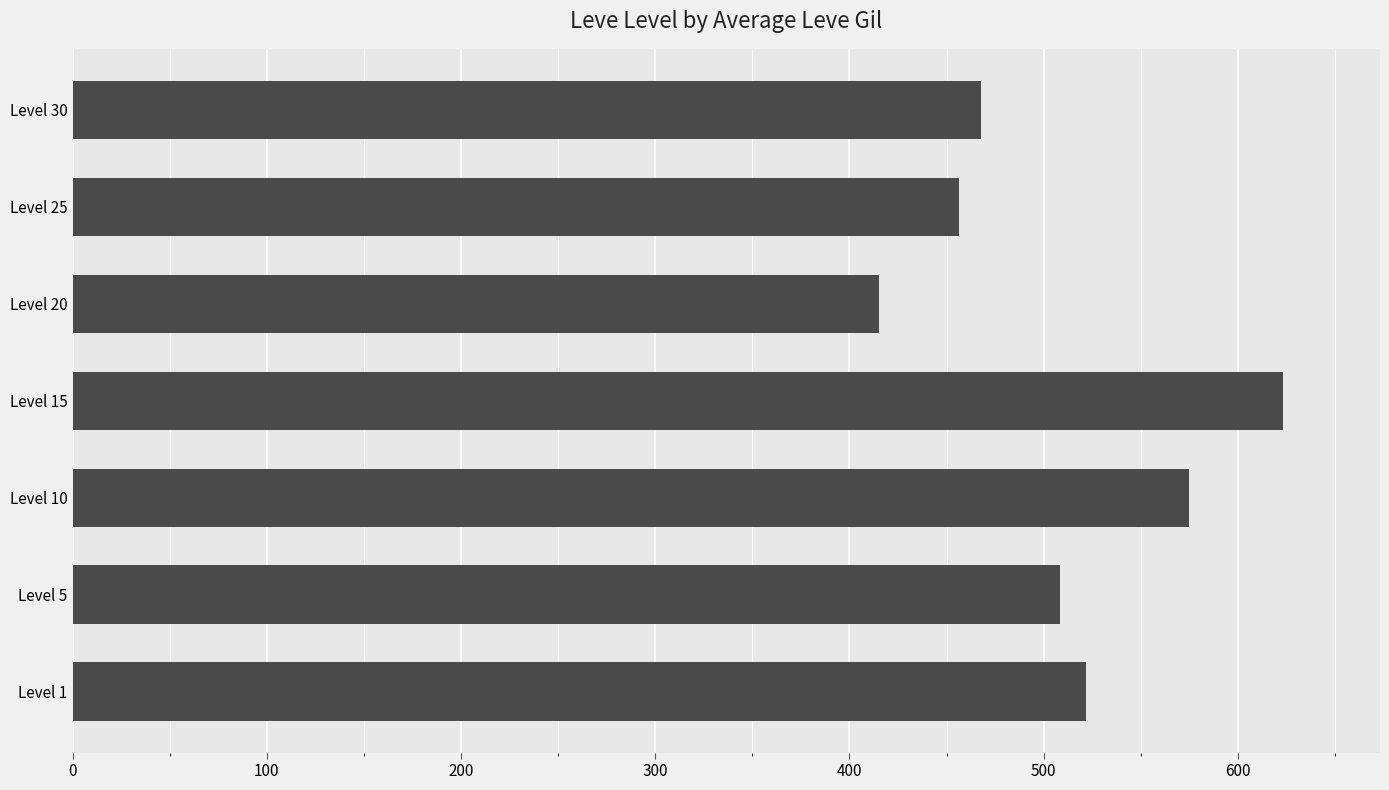

The value at Level 5 is 197.4. True or false?

False